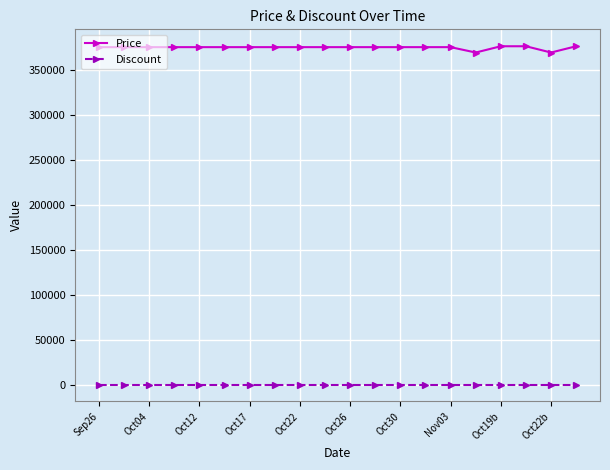

What is the maximum value shown in the chart?

377000